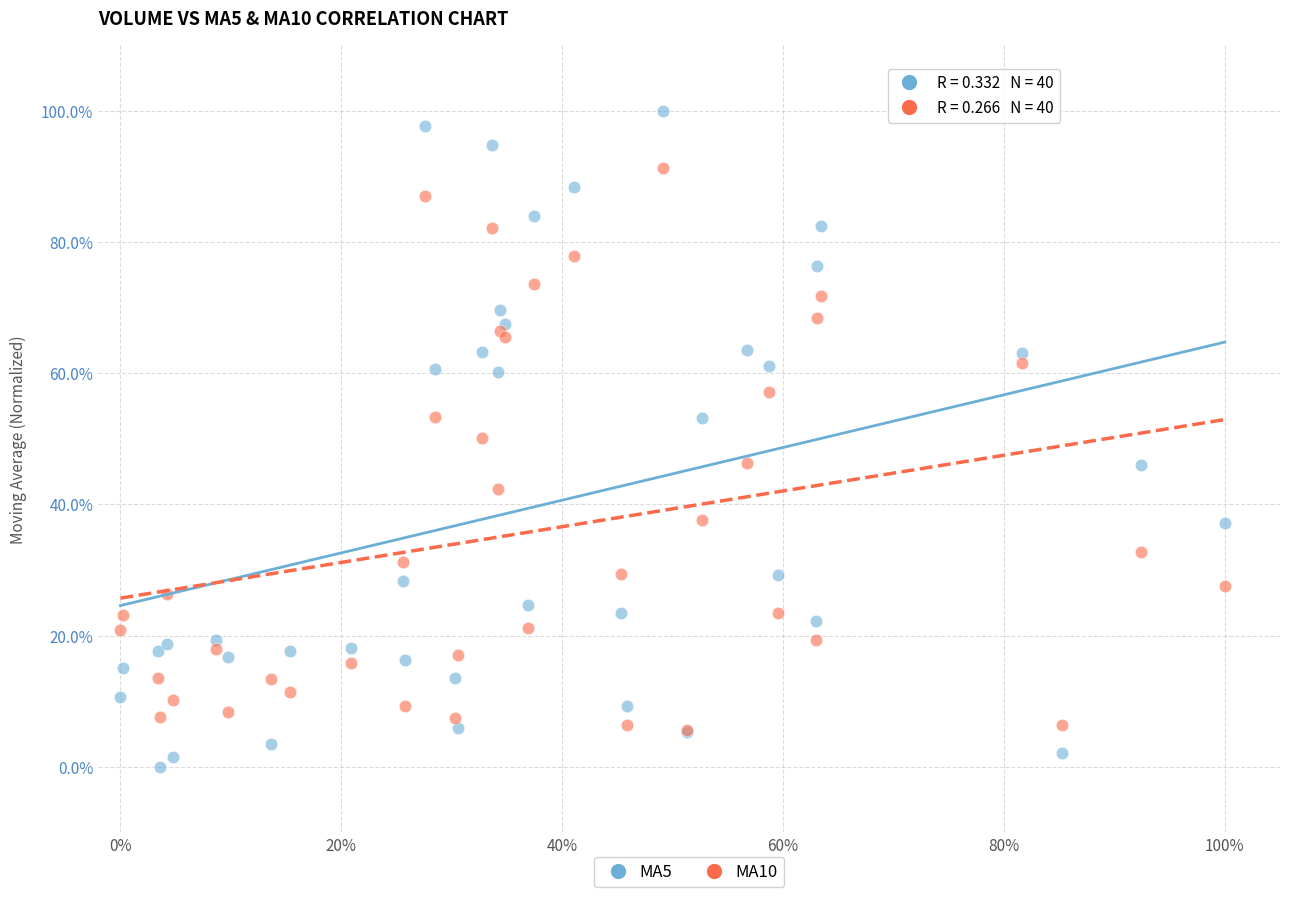

Which series has the largest Y range (max minus min)?

MA5